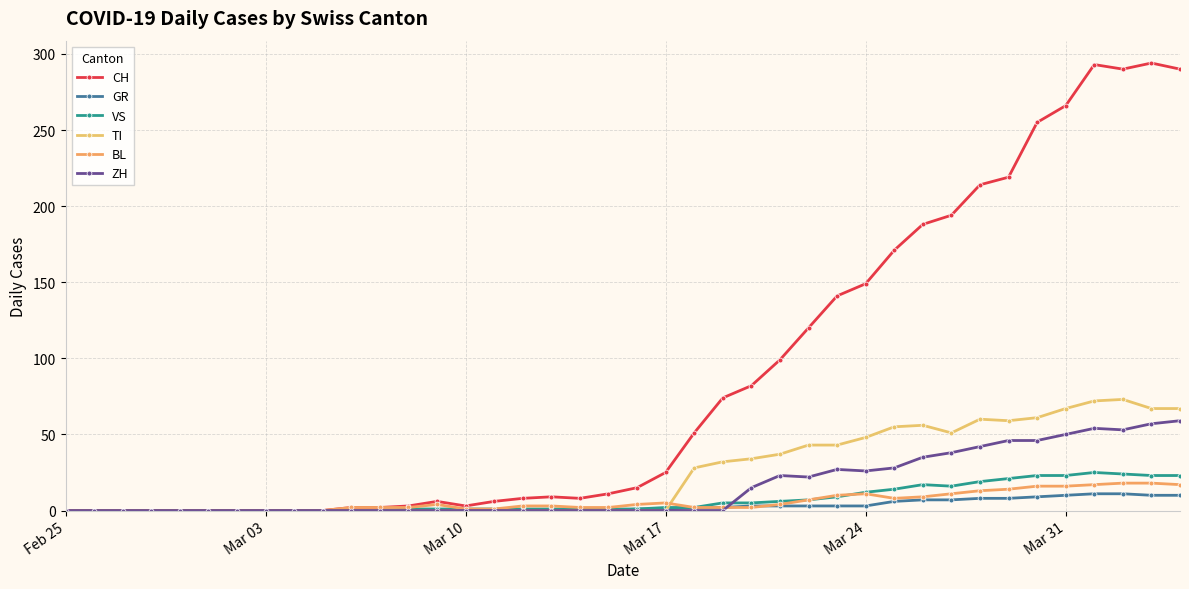

How many values in the VS series are below 1?

12